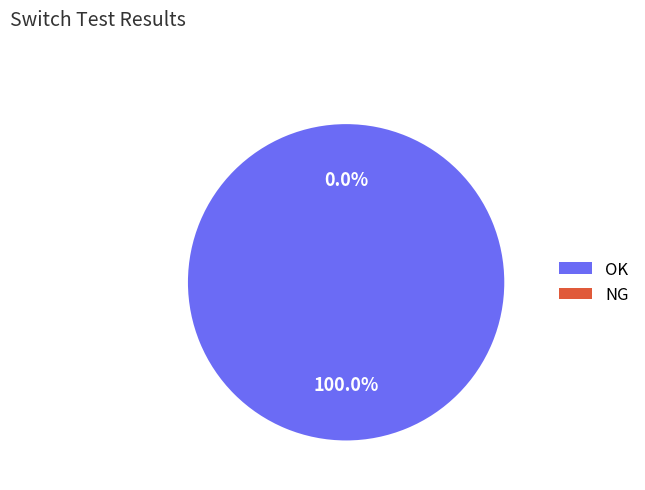

Which slice represents more than half of the pie?

OK